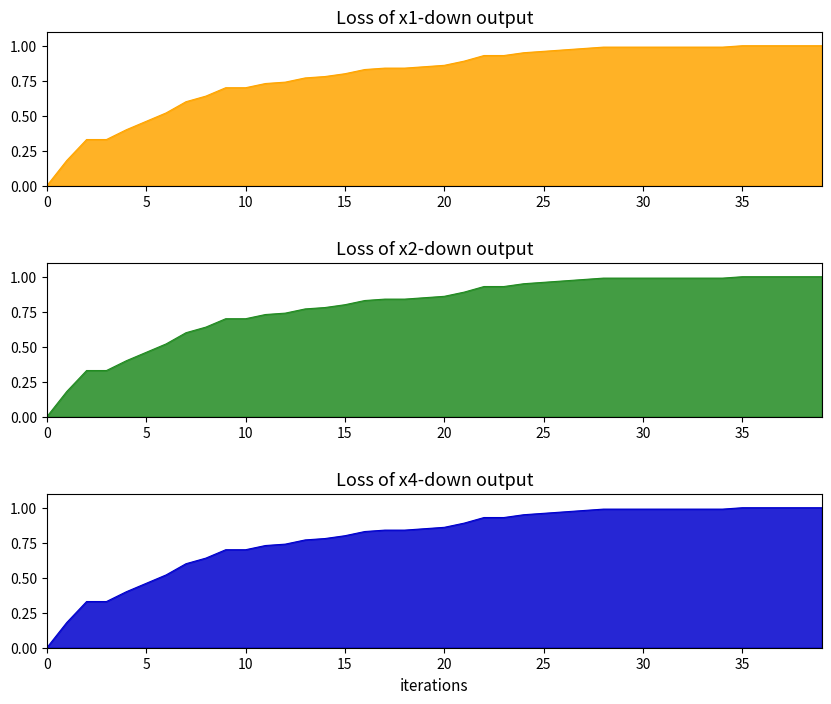

The chart shows a value of 1.0 at 38. True or false?

True